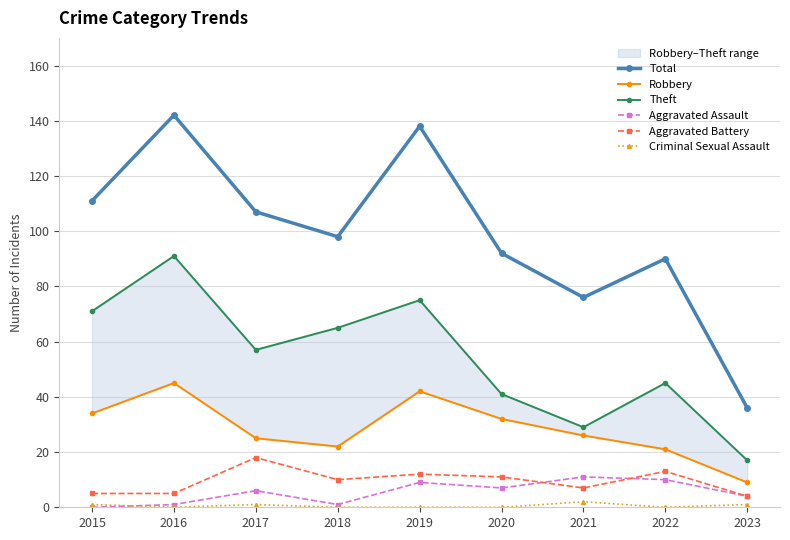

Rank the categories by Aggravated Assault value from lowest to highest.

2015, 2016, 2018, 2023, 2017, 2020, 2019, 2022, 2021